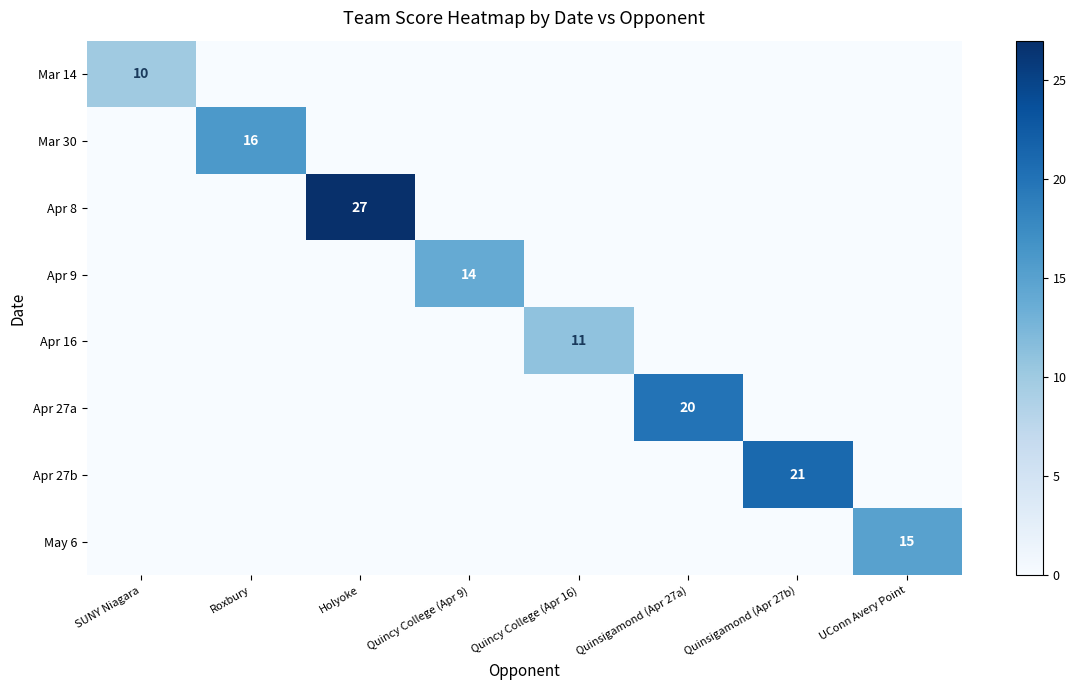

How many series are shown in this chart?

8